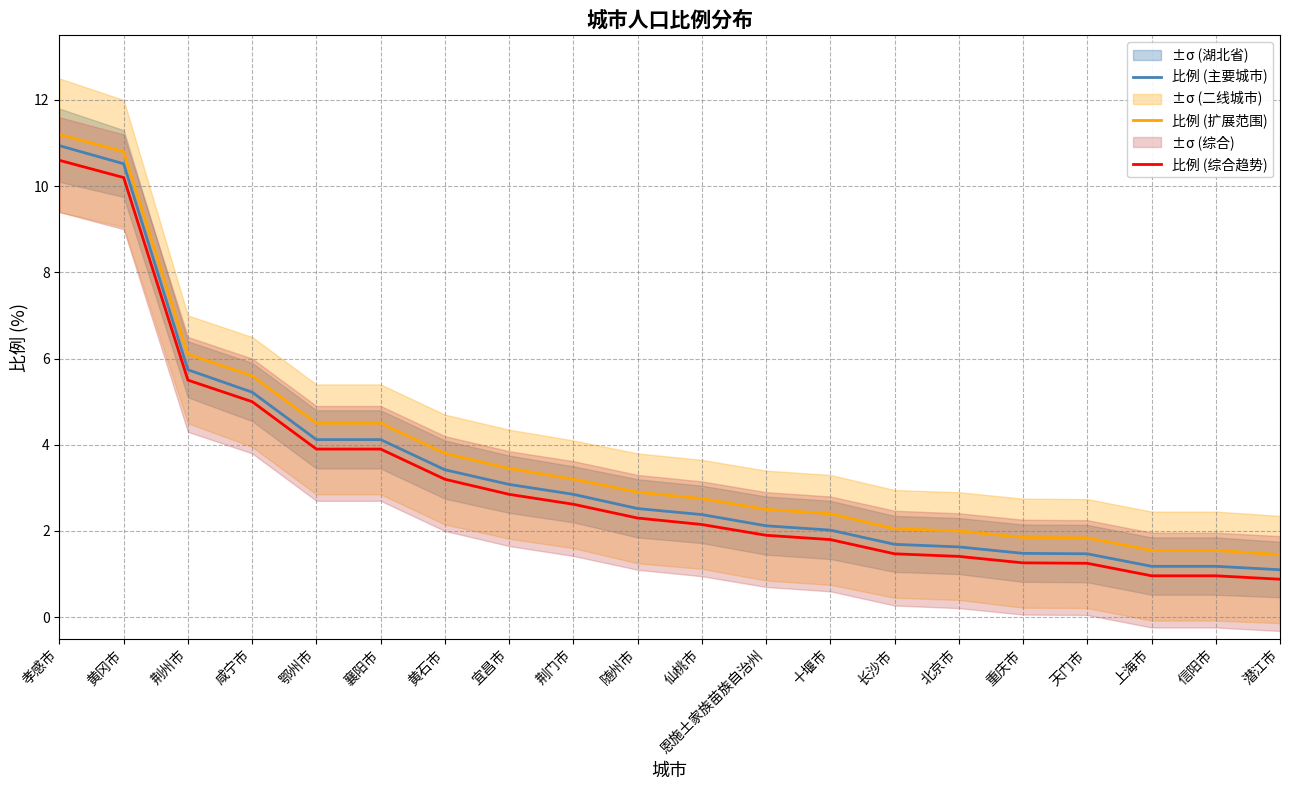

What is the label of the 12th point from the right?

荆门市